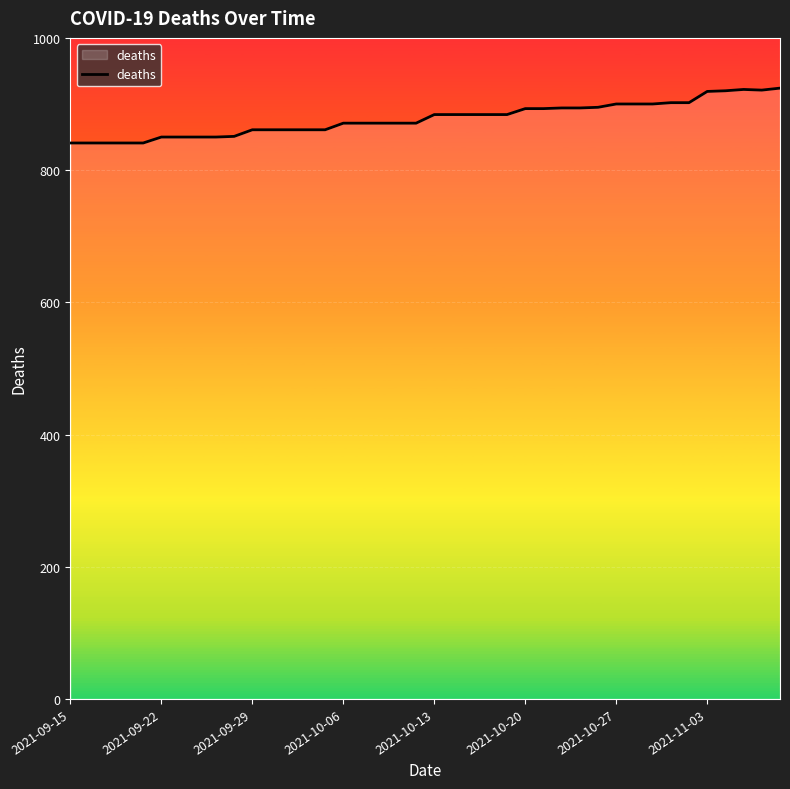

What is the minimum value shown in the chart?

841